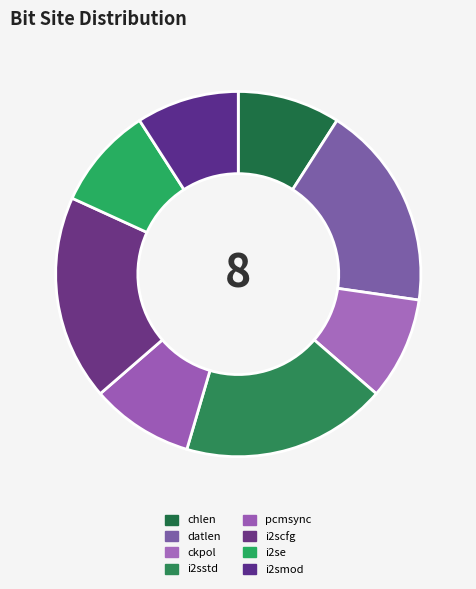

What is the change in value from datlen to i2se?

-1